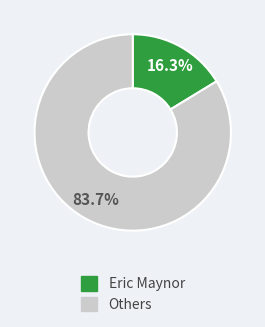

Is there any slice that represents more than half of the pie?

Yes